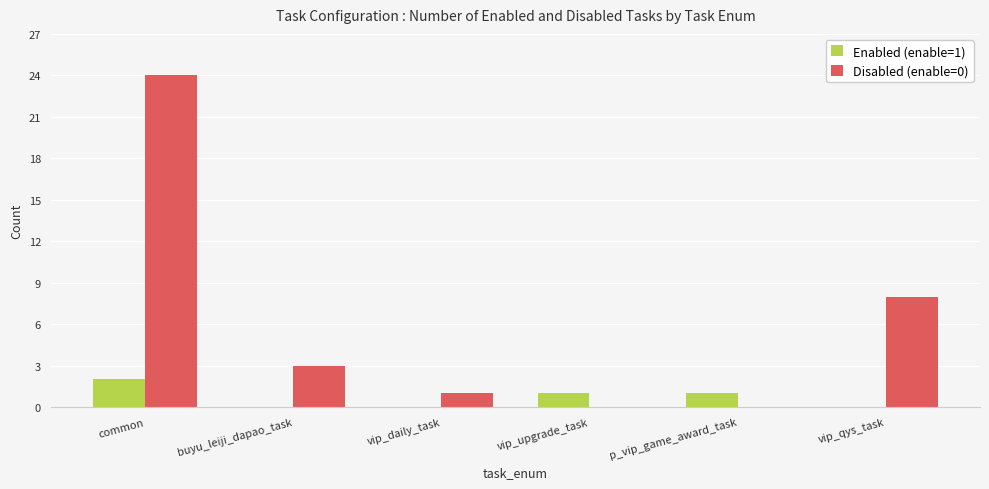

At which label does Disabled (enable=0) reach its peak?

common